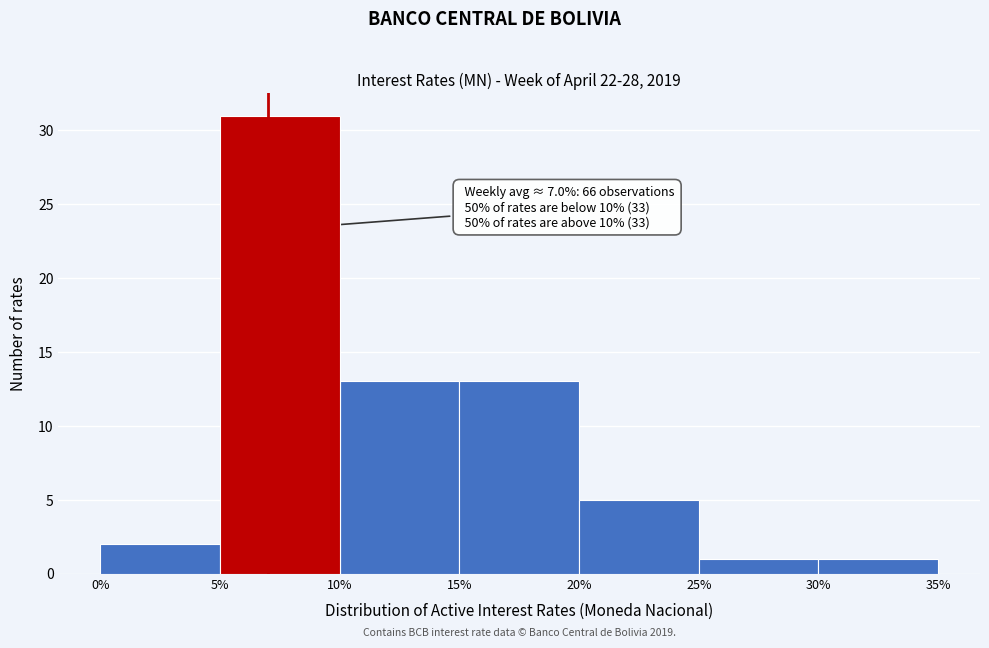

Which range on the x-axis has the tallest bar?

5% to 10%